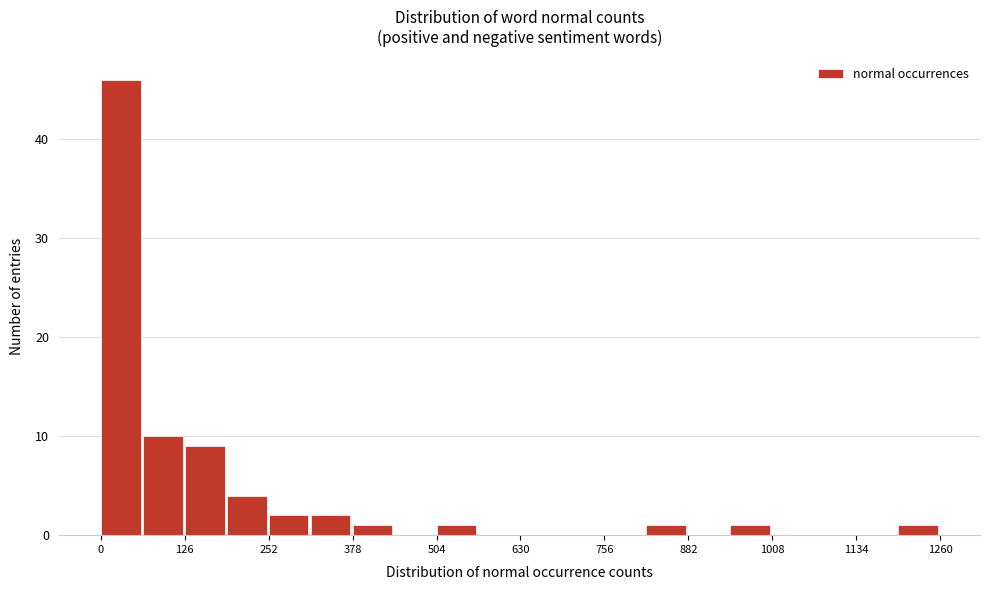

Read against the x-axis, roughly where is the centre of the tallest bar?

20